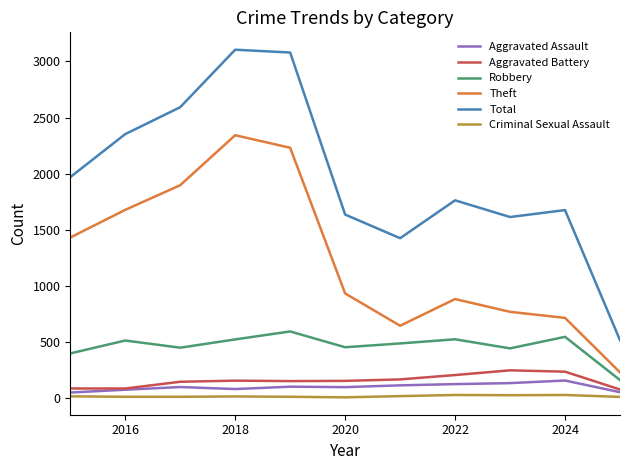

Which series has the largest total across all categories?

Total